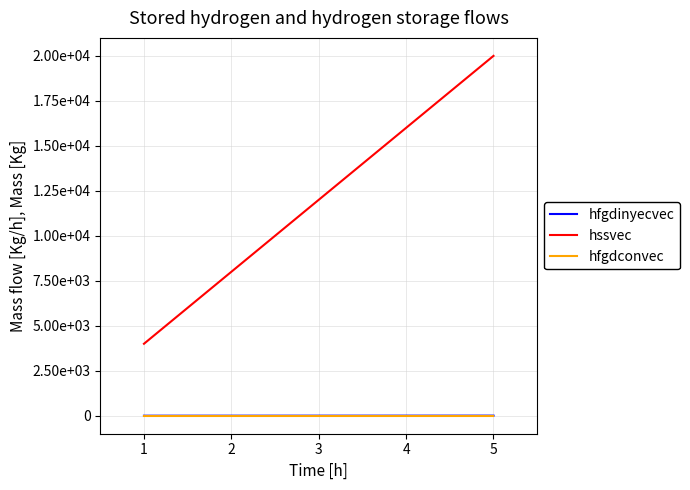

What are all the series names shown in the legend?

hfgdinyecvec, hssvec, hfgdconvec